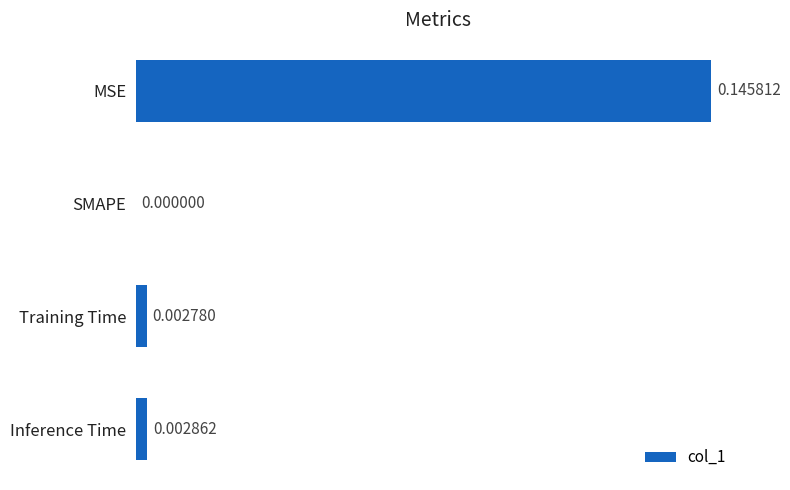

At which label is the value closest to 0?

SMAPE